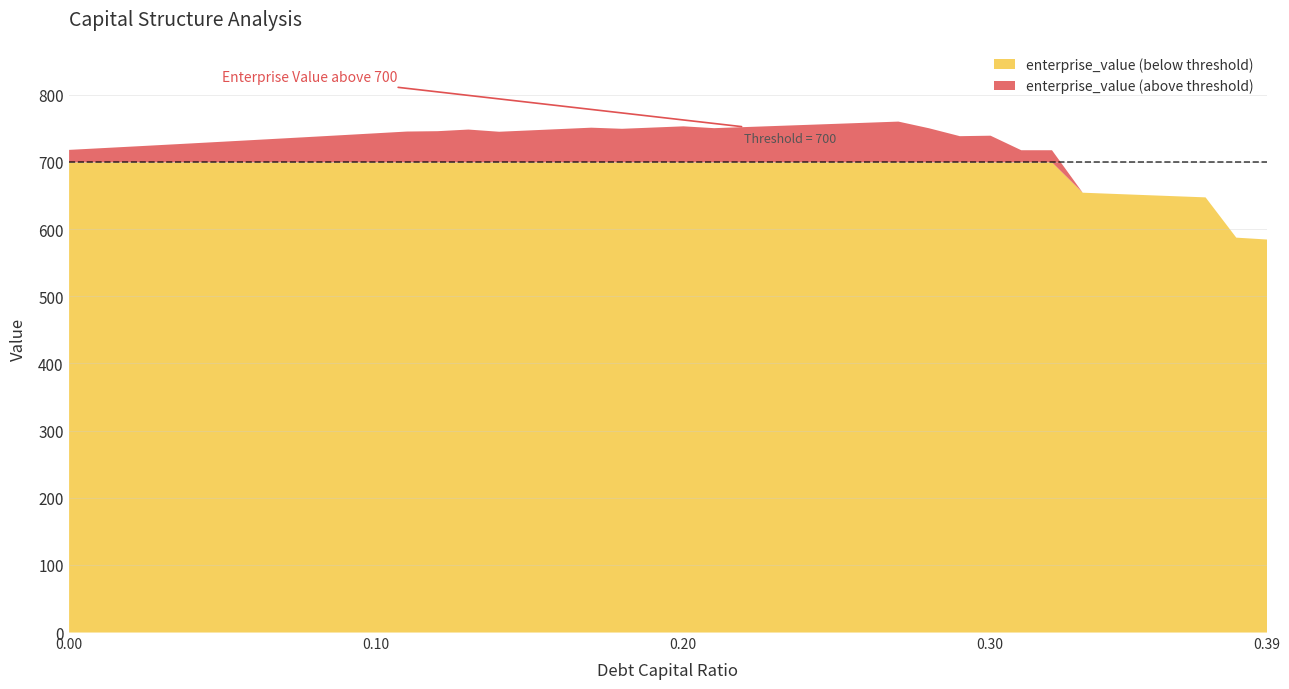

The value of enterprise_value (below threshold) at 0.00 is 192.3. True or false?

False